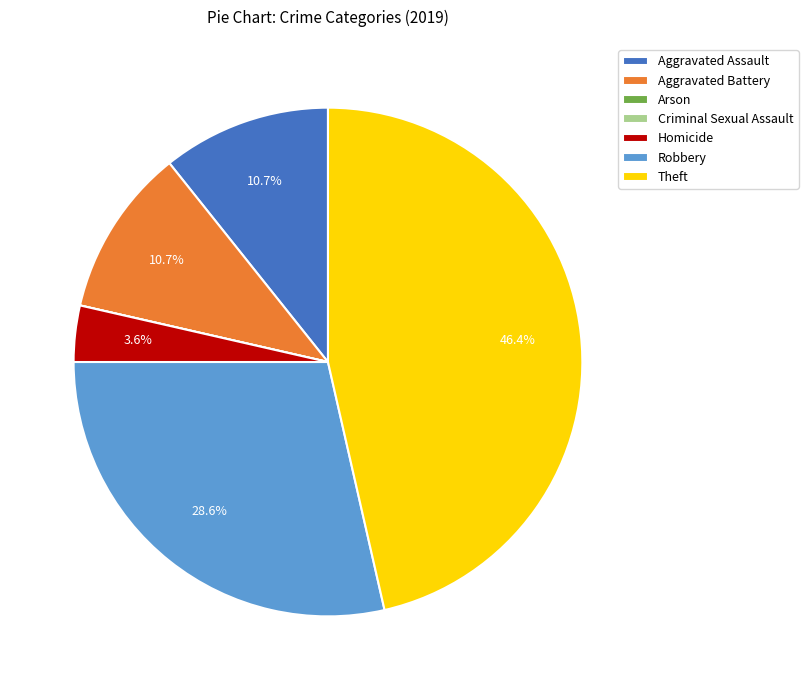

What portion of the pie excludes Aggravated Assault?

89.3%